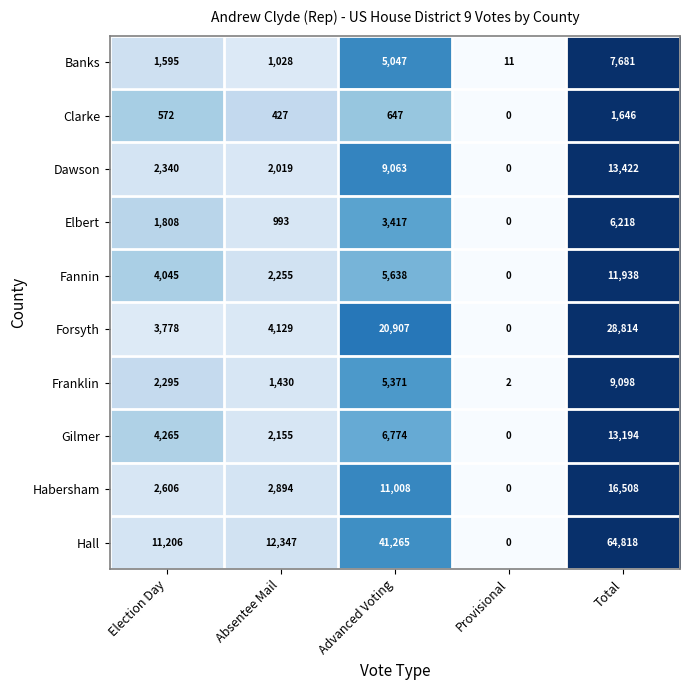

Between Election Day and Provisional, which series saw the biggest shift?

Hall